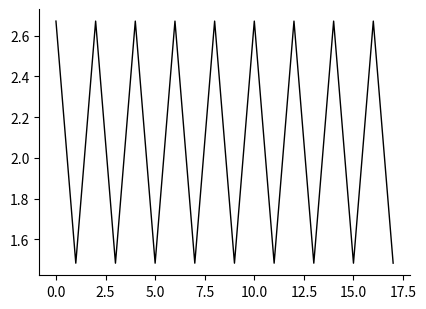

What is the sum of all values?

37.4